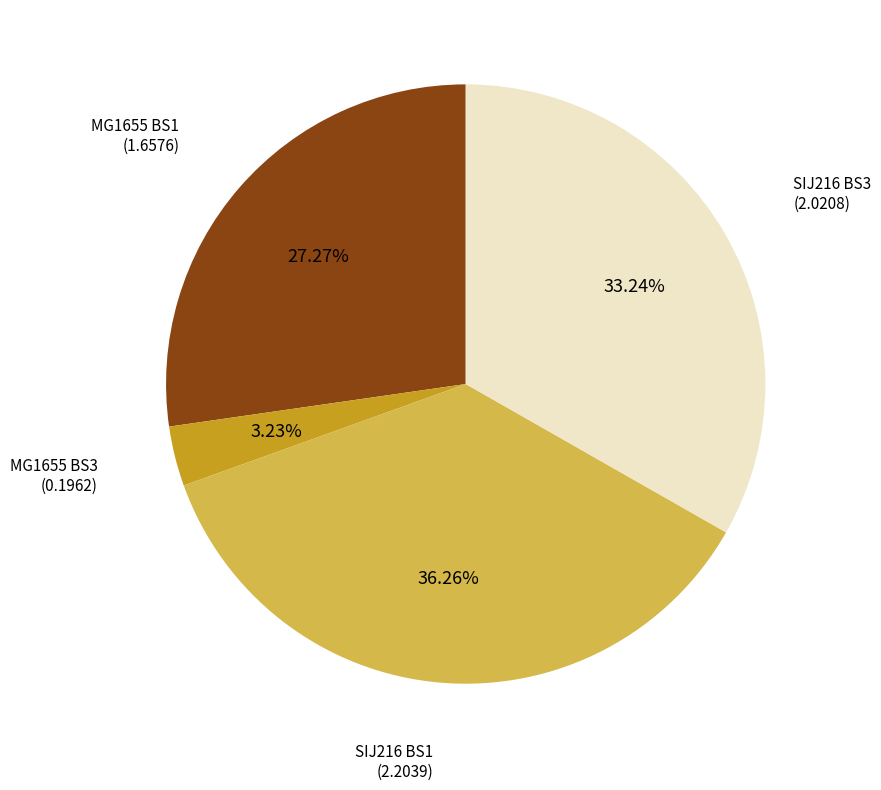

Is there a majority slice in this chart?

No